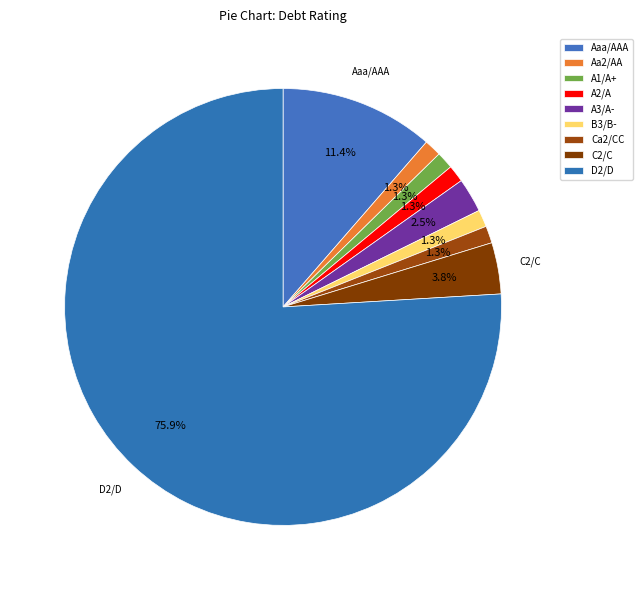

The Ca2/CC slice represents 11% of the pie. True or false?

False